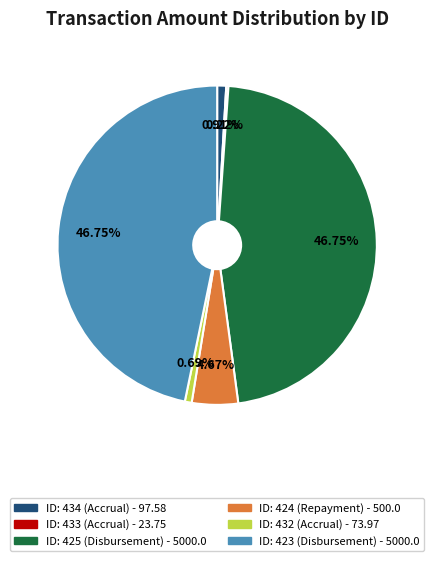

Is there any slice that represents more than half of the pie?

No